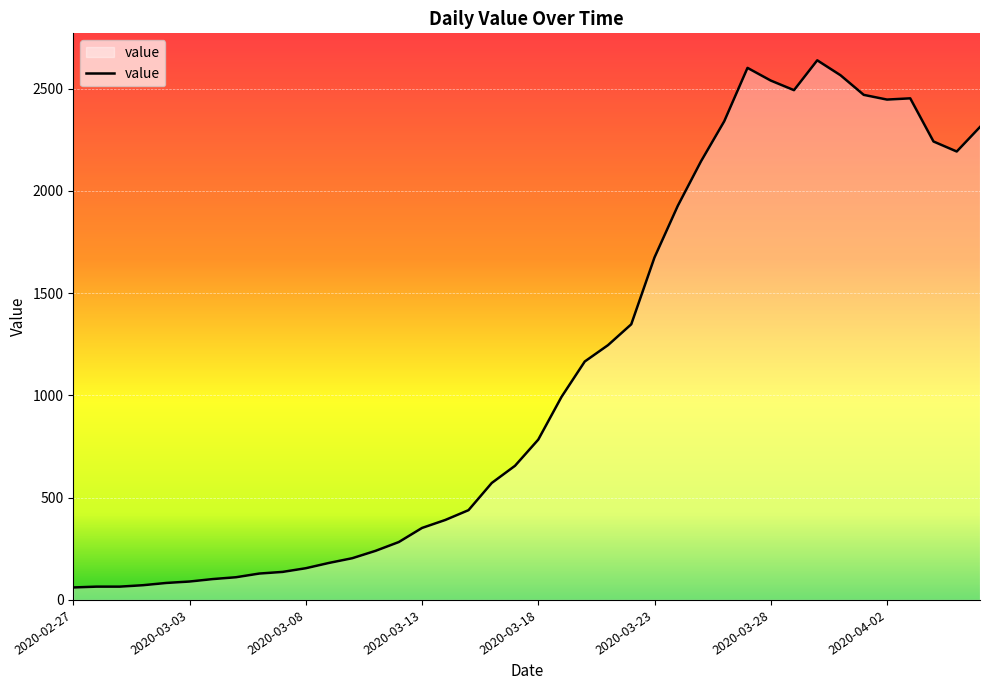

What is the difference between the maximum and minimum values?

2578